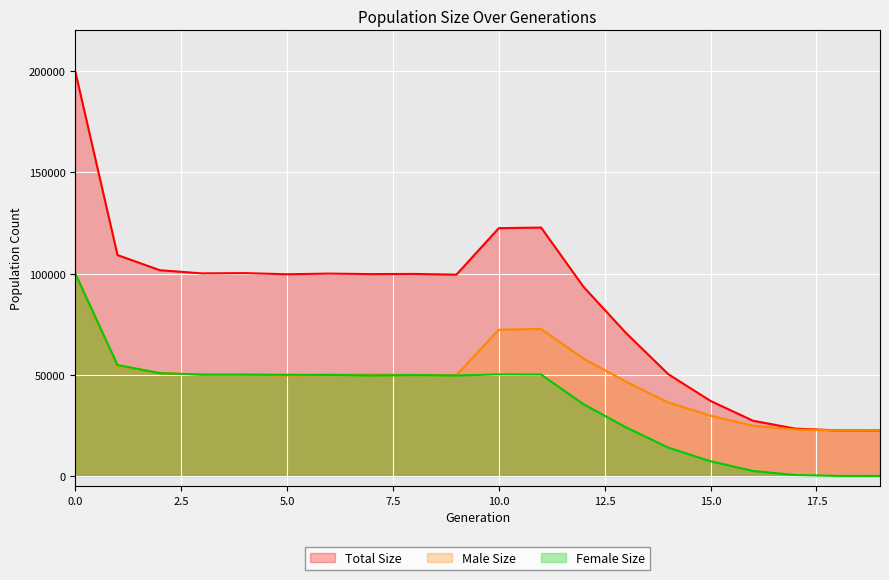

Which series has the largest total across all categories?

Total Size